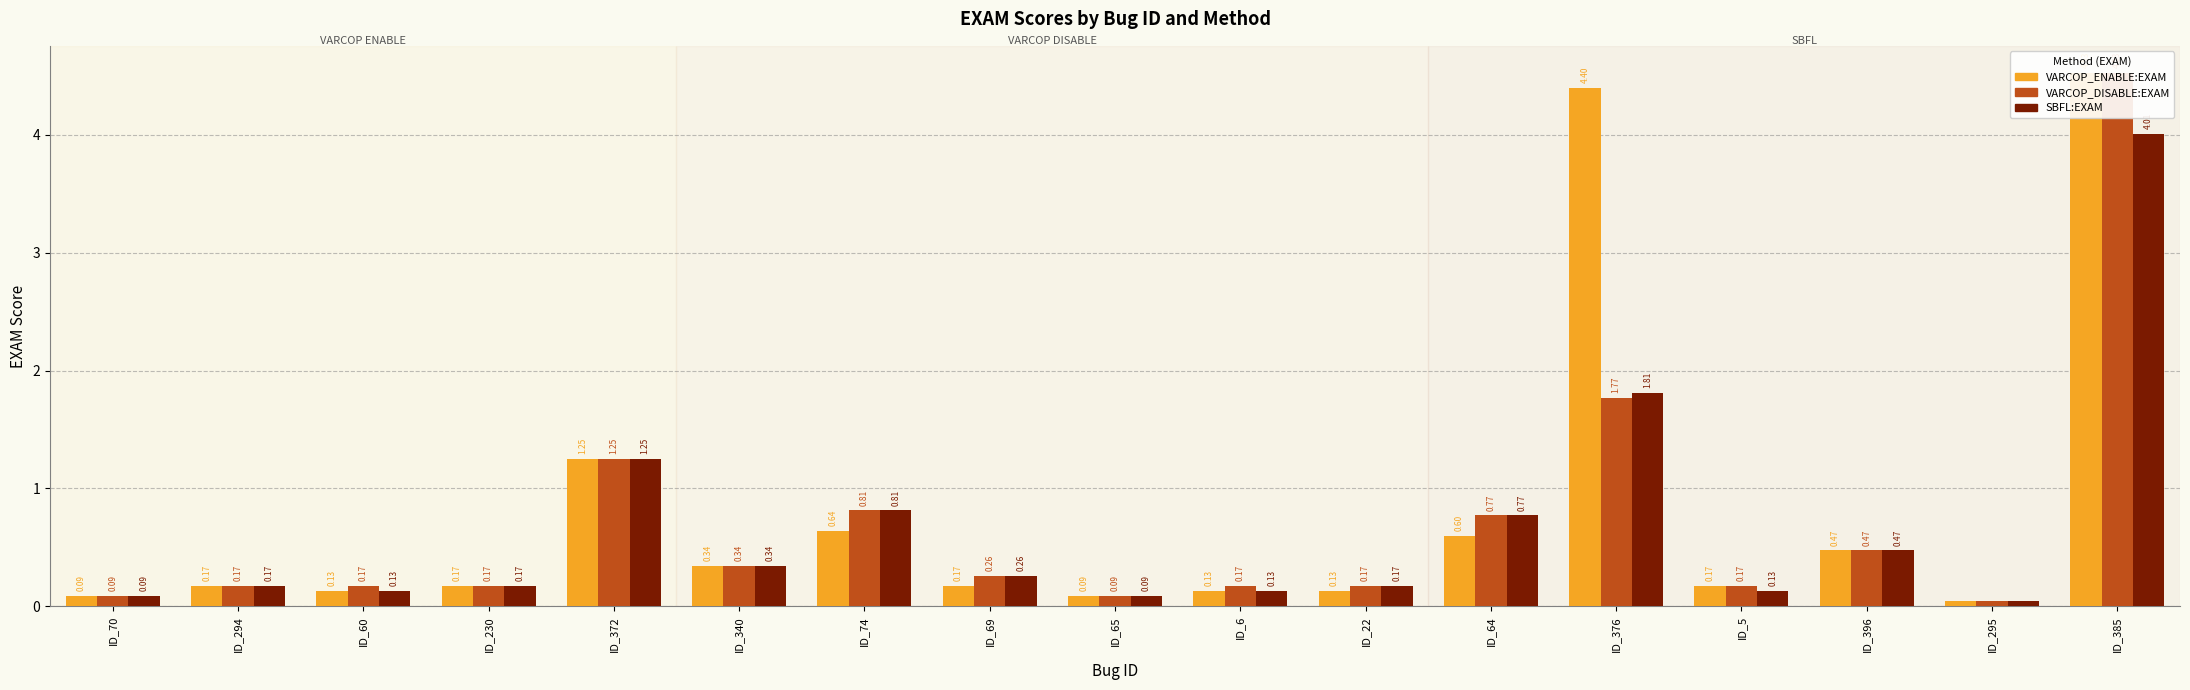

What is the label of the 15th bar from the right?

ID_60